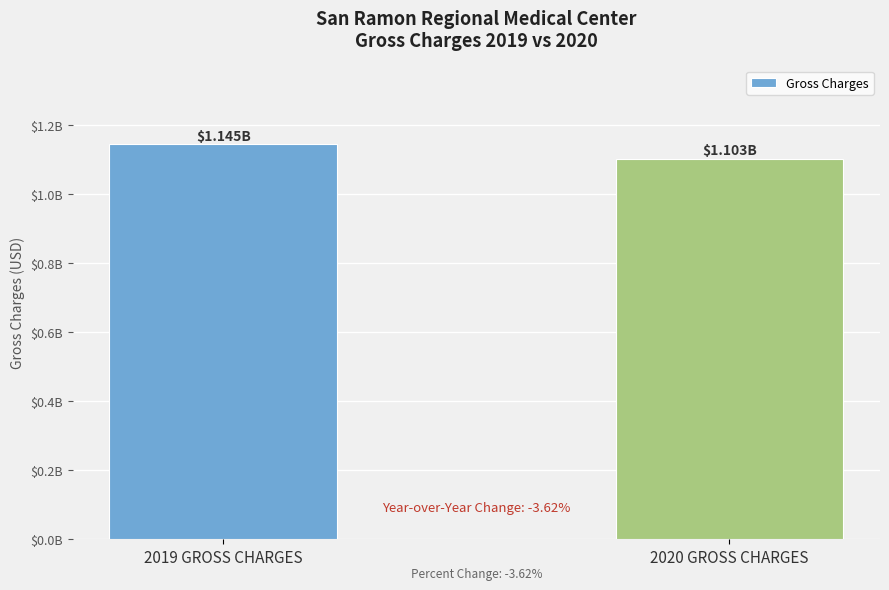

What is the label of the 2nd bar from the left?

2020 GROSS CHARGES